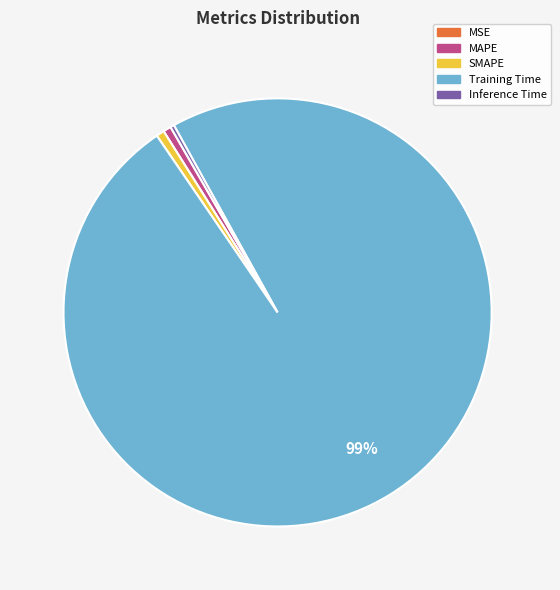

To the nearest percent, what is the average slice percentage?

20%